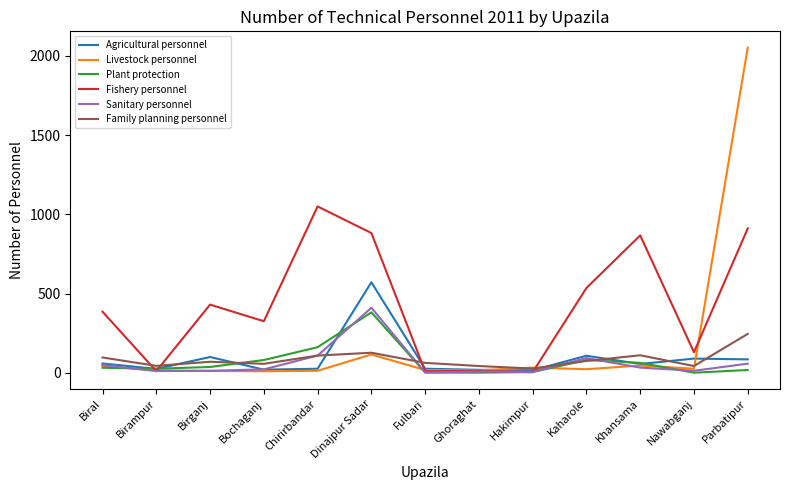

Is it true that Fishery personnel equals 488 at Khansama?

False